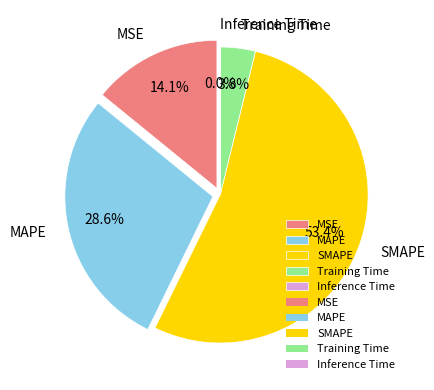

To the nearest percent, what is the combined percentage of Inference Time and SMAPE?

53%